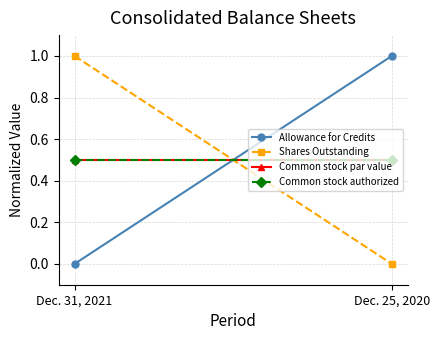

What is the total value across all series at Dec. 31, 2021?

2.0